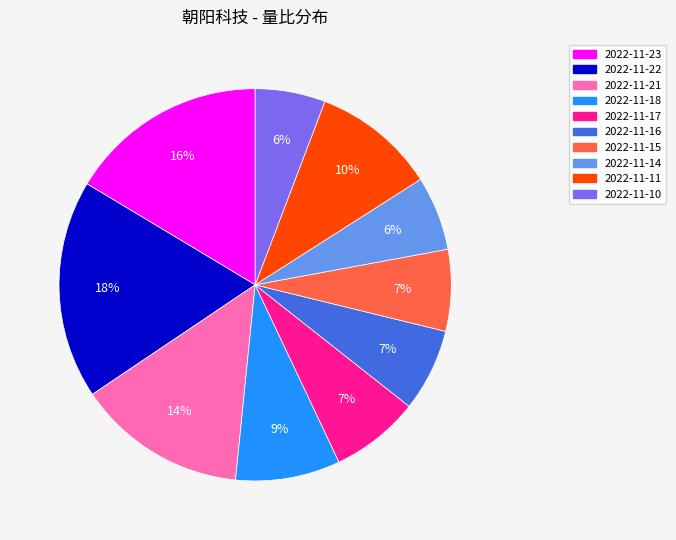

Is the sum of 2022-11-22 and 2022-11-14 greater than half?

No